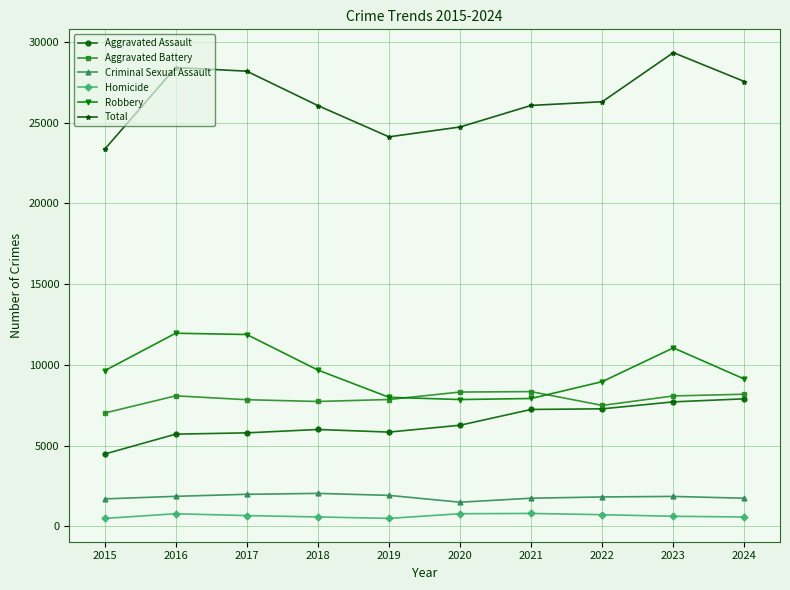

True or false: Robbery and Total cross at least once.

False